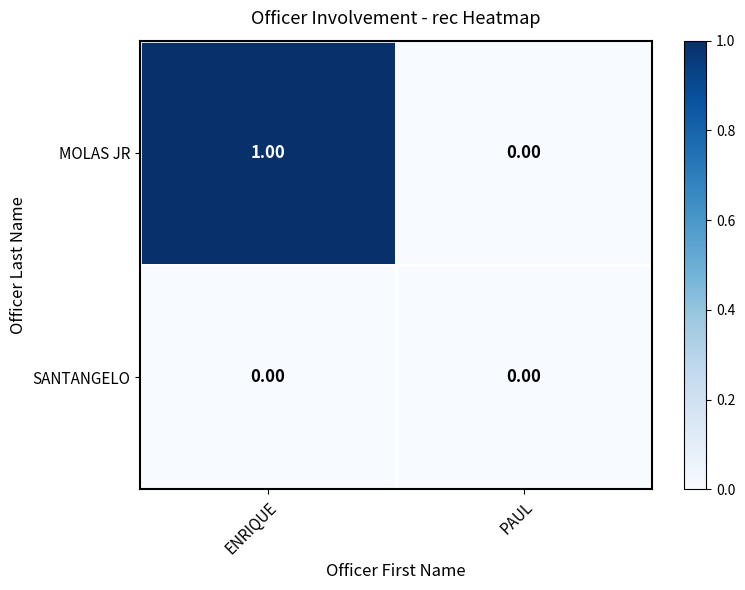

Which series has the largest total across all categories?

MOLAS JR